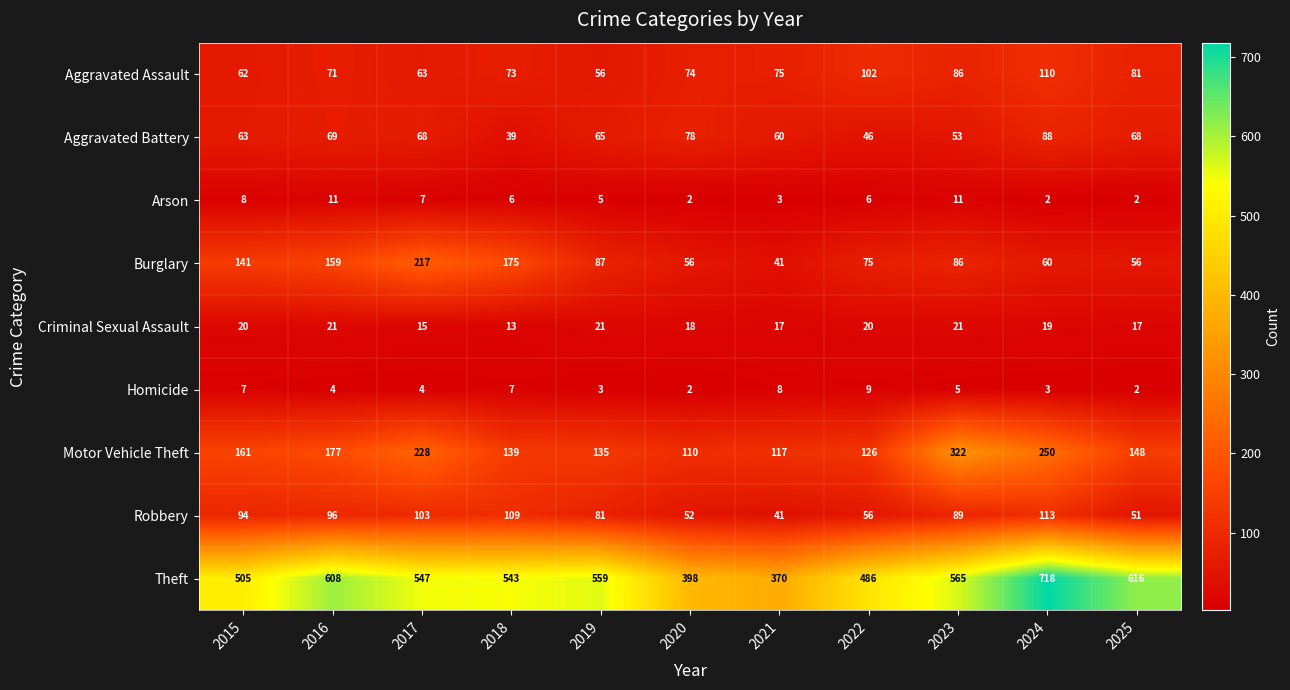

At how many categories does at least one series exceed 379?

10